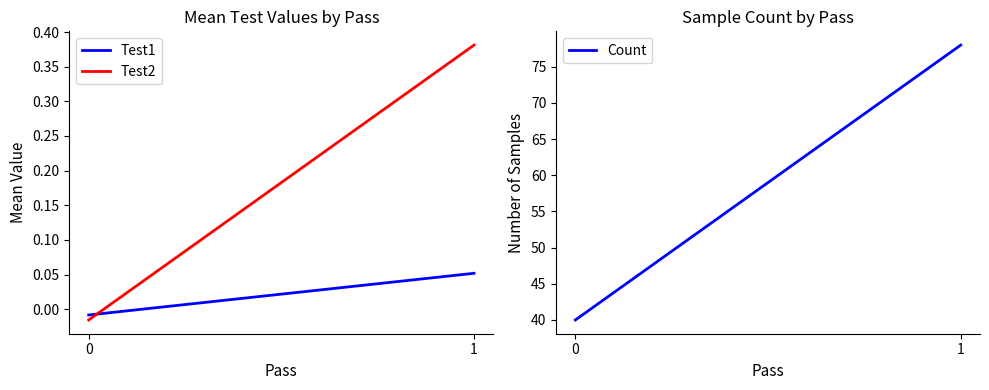

How many lines are shown in the chart?

3